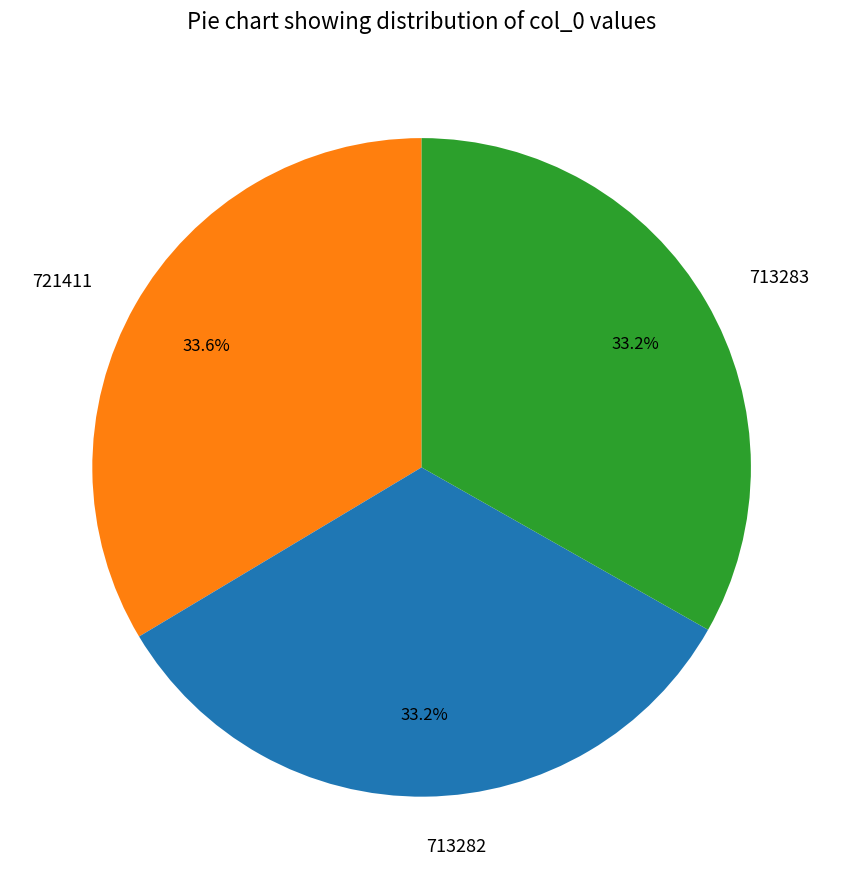

Approximately how many times larger is the value at 713282 compared to 713283?

1.0